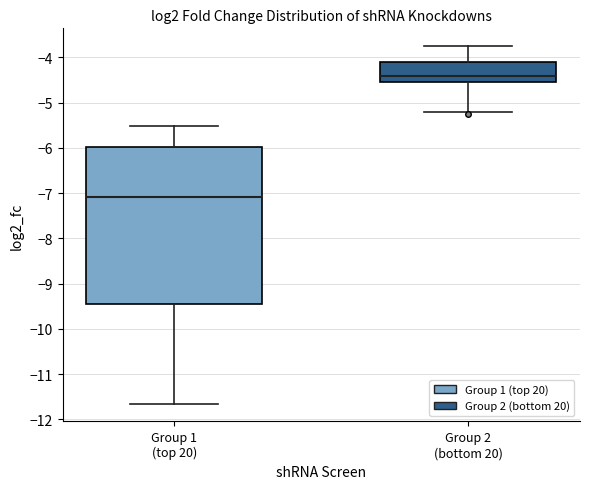

Where is the lower edge of the box for Group 2 (bottom 20) on the y-axis? The values are not printed on the chart, so give them approximately, as read against the axis.

-4.6